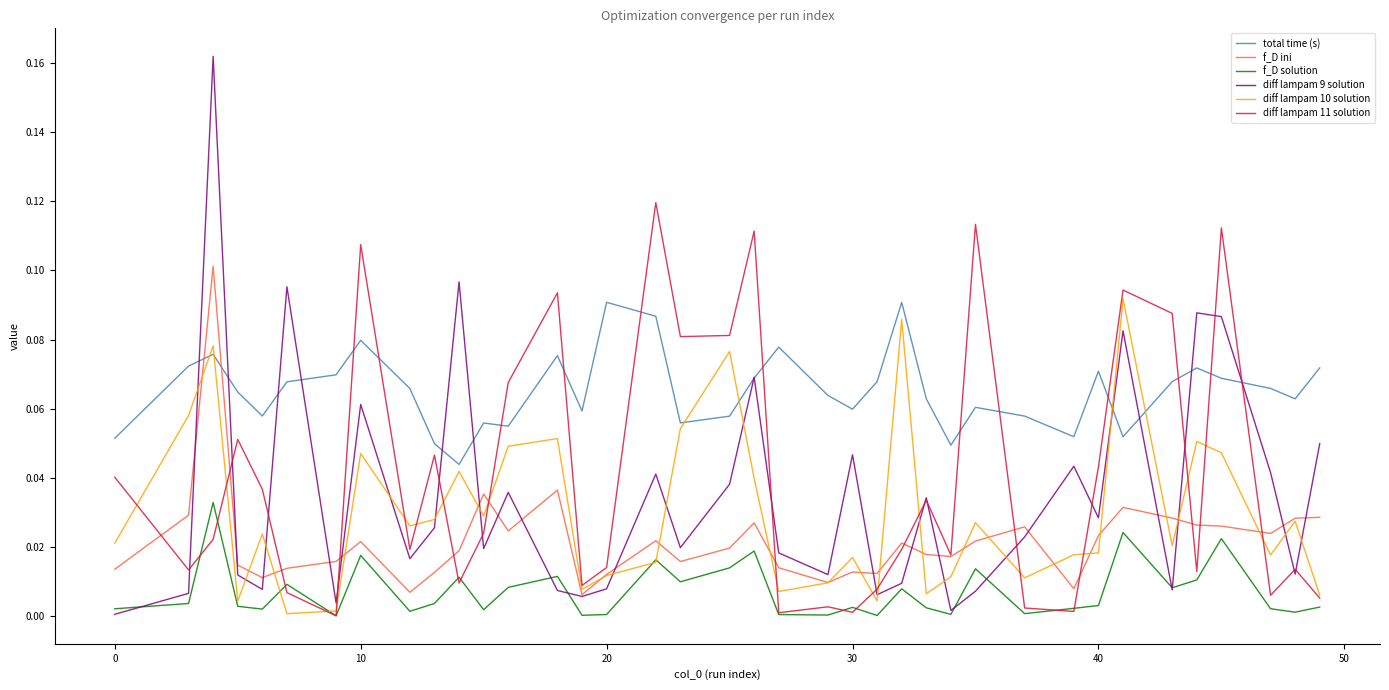

Which series ends up on top after the final intersection of total time (s) and f_D ini?

total time (s)